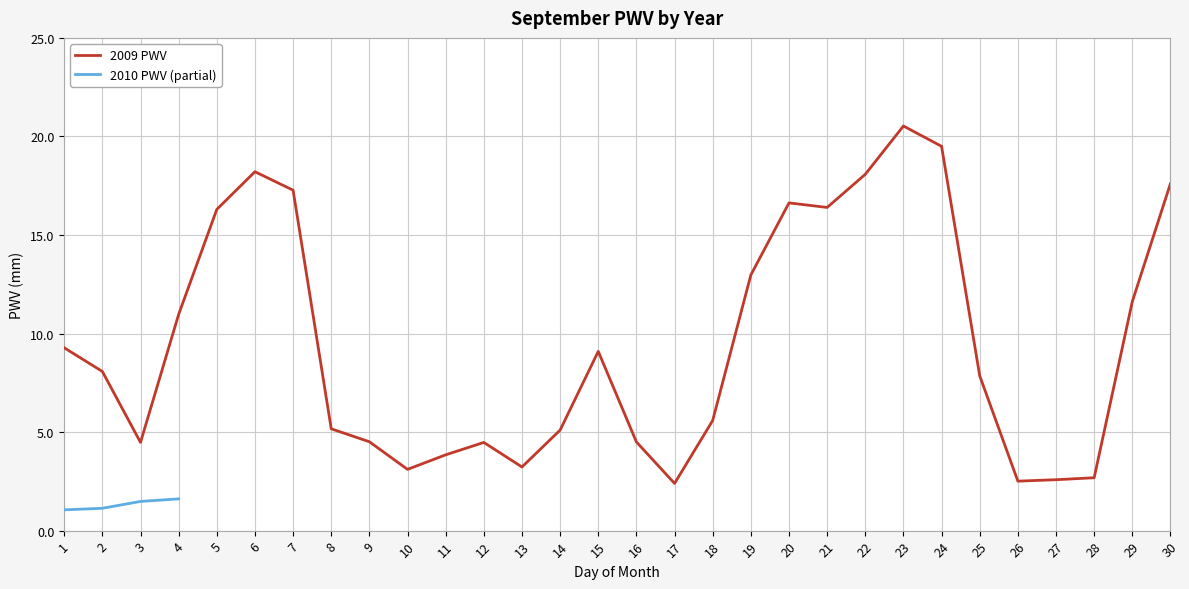

Is it true that 2009 PWV equals 17.6 at 30?

True